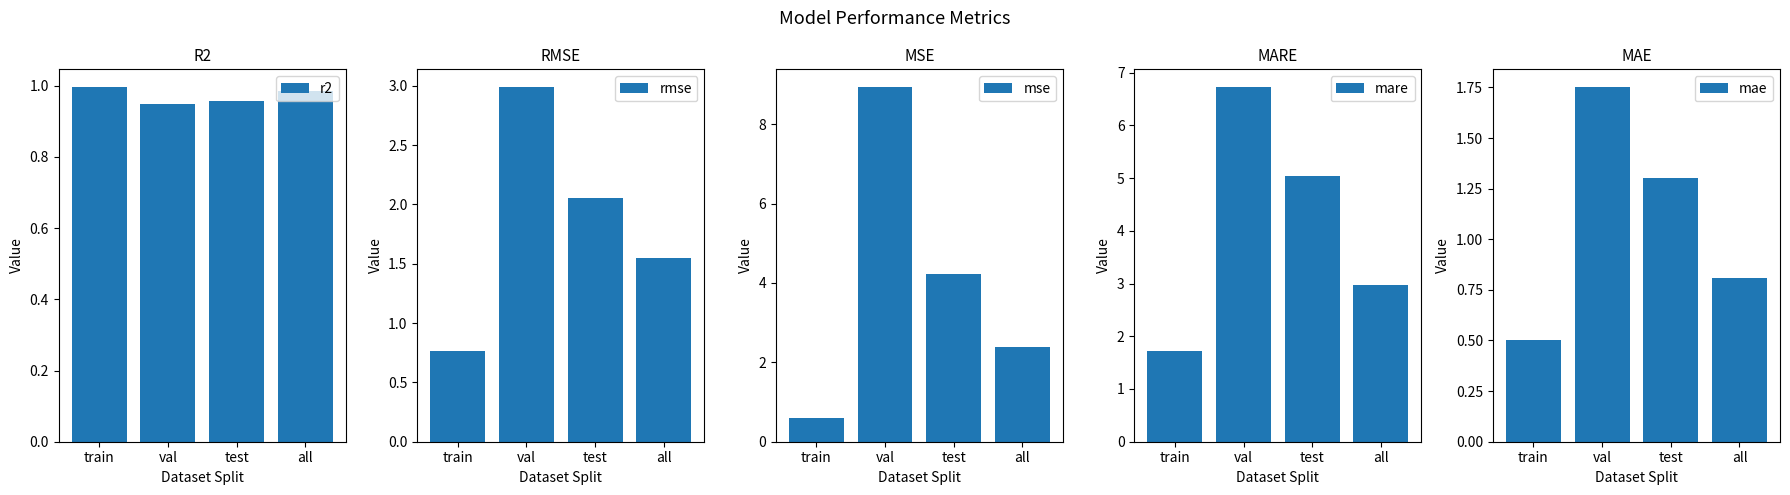

Reading right to left, transcribe all the data shown in this chart.

r2: all=1.0	test=1.0	val=0.9	train=1.0
rmse: all=1.5	test=2.1	val=3.0	train=0.8
mse: all=2.4	test=4.2	val=8.9	train=0.6
mare: all=3.0	test=5.0	val=6.7	train=1.7
mae: all=0.8	test=1.3	val=1.8	train=0.5